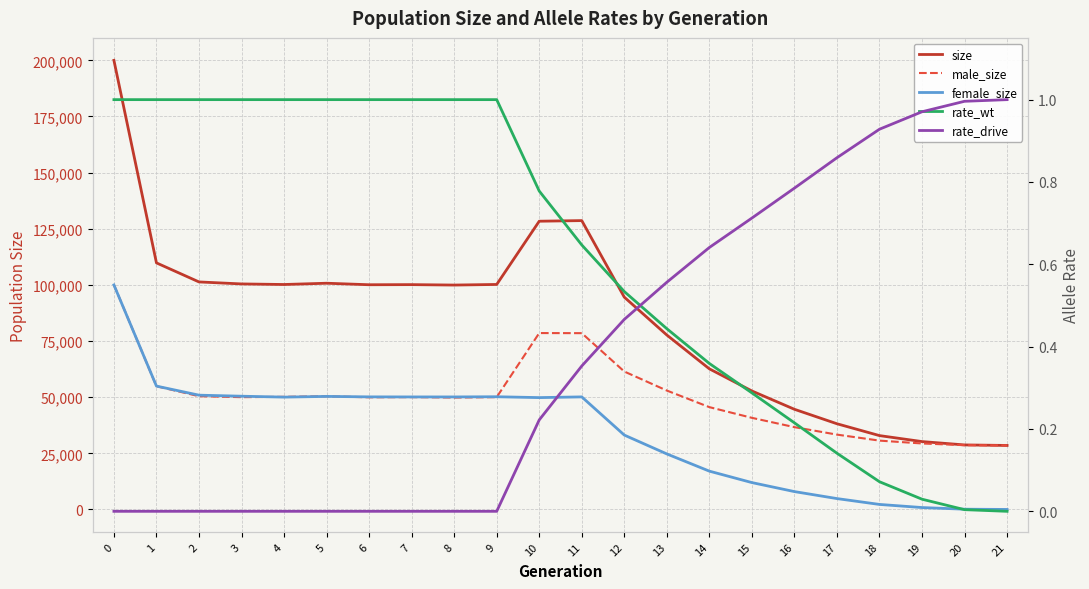

What is the difference between the maximum and second lowest values in the rate_wt series?

1.0